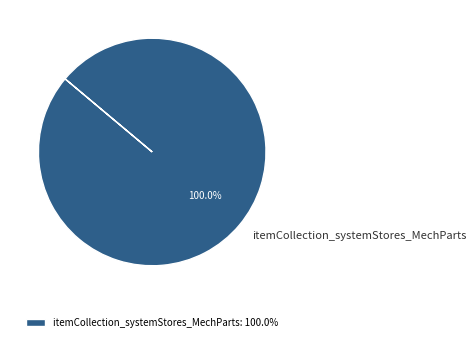

Does itemCollection_systemStores_MechParts account for over 50% of the chart?

Yes